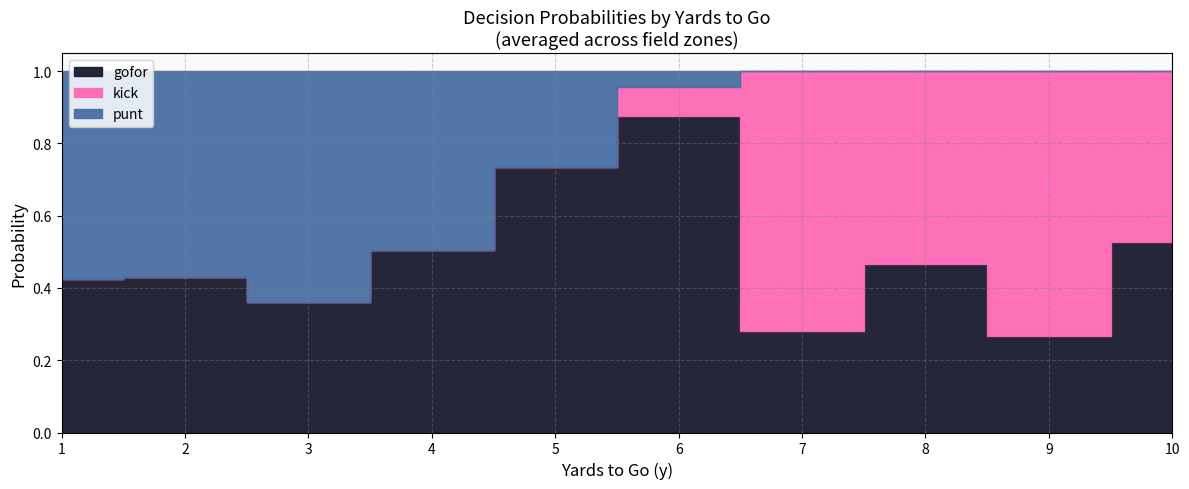

At which label is gofor closest to 0?

9